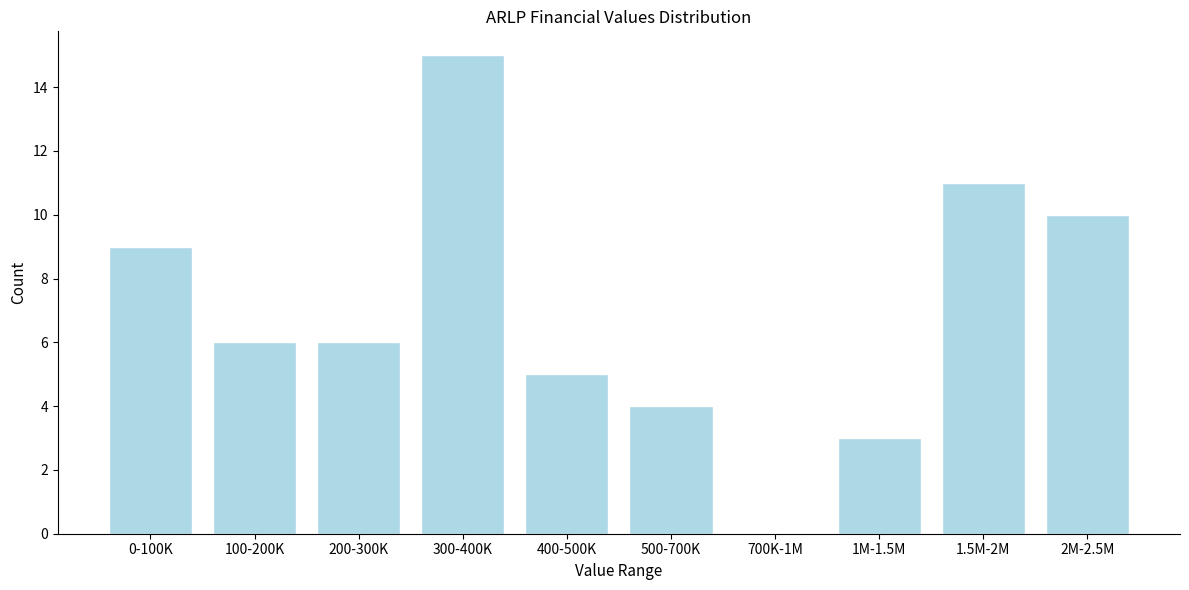

Reading left to right, list all the values displayed in this chart.

0-100K=9	100-200K=6	200-300K=6	300-400K=15	400-500K=5	500-700K=4	700K-1M=0	1M-1.5M=3	1.5M-2M=11	2M-2.5M=10